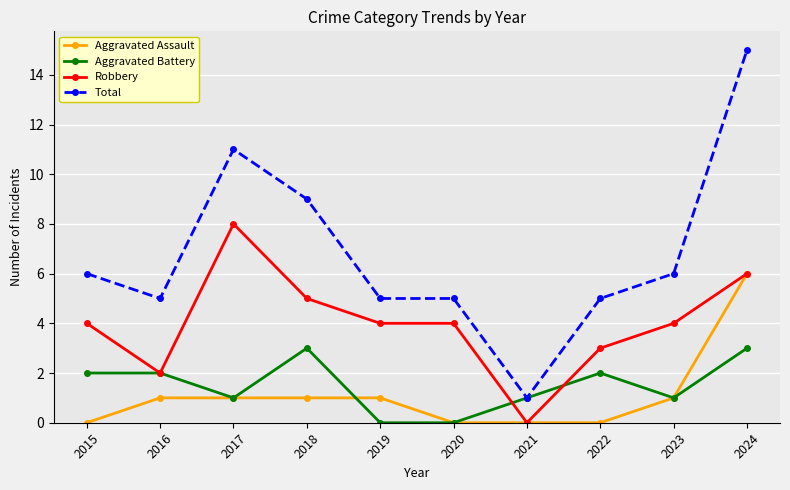

At how many categories does at least one series exceed 3?

9